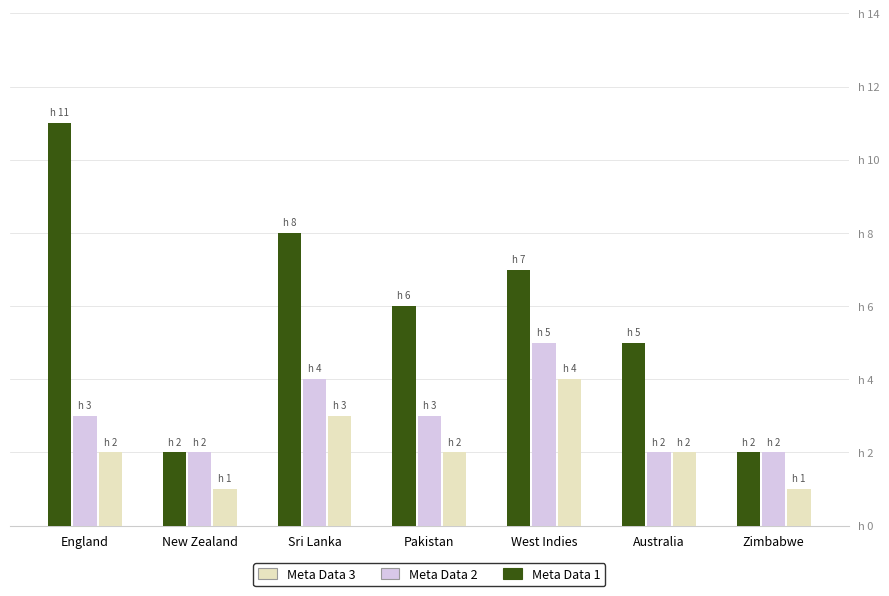

What are all the series names shown in the legend?

Meta Data 3, Meta Data 2, Meta Data 1